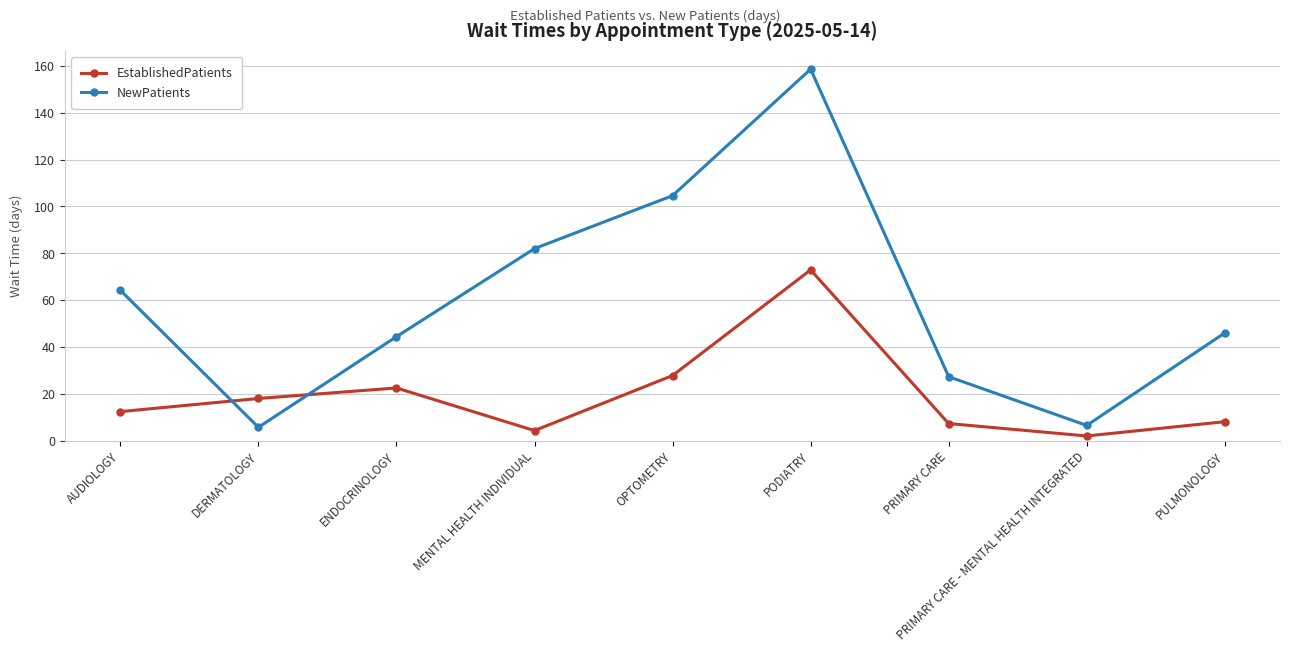

What is the label of the 7th point from the right?

ENDOCRINOLOGY